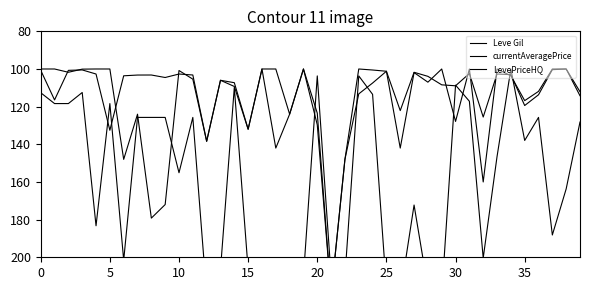

What is the maximum value for LevePriceHQ?

220.0